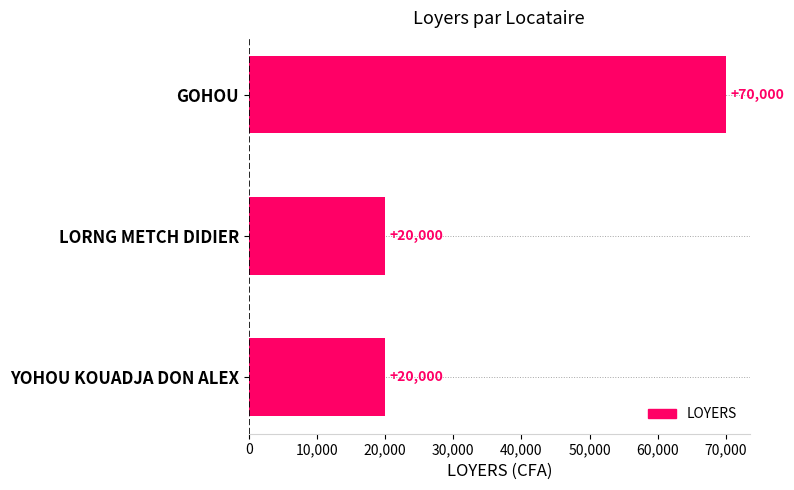

The value at GOHOU is 92859. True or false?

False